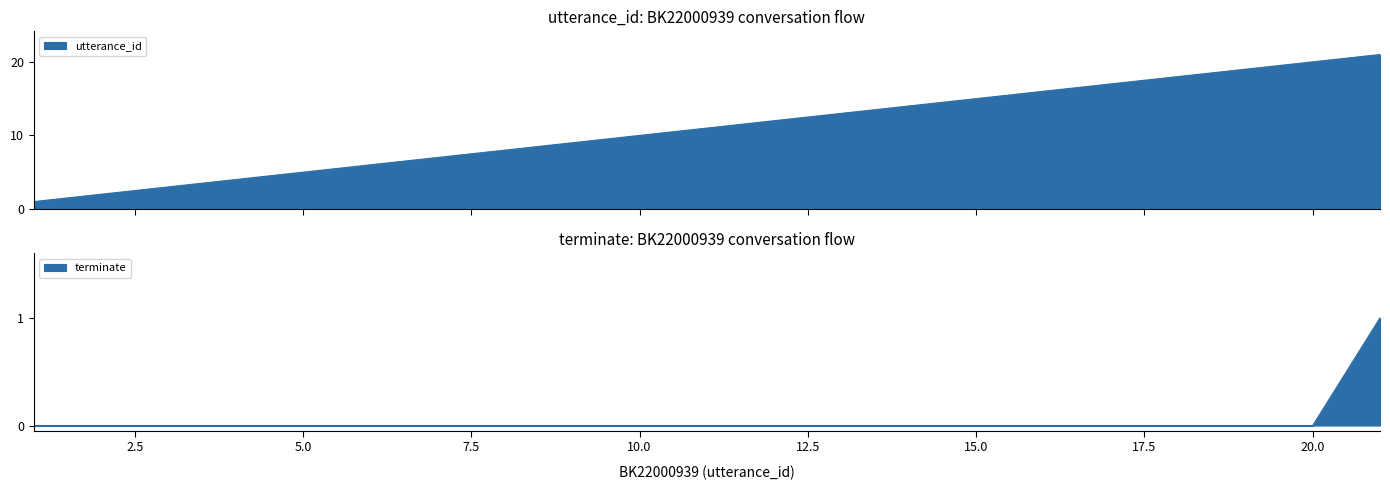

Between 20 and 21, which is larger?

21